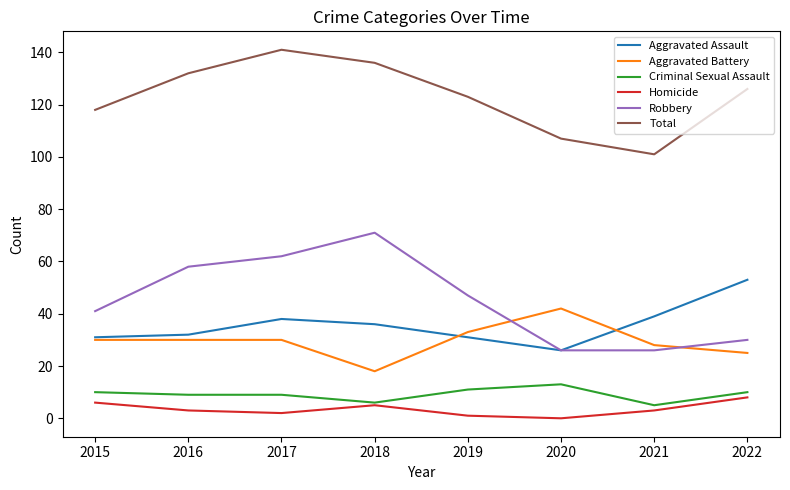

Rank the series at 2017 from highest to lowest value.

Total, Robbery, Aggravated Assault, Aggravated Battery, Criminal Sexual Assault, Homicide